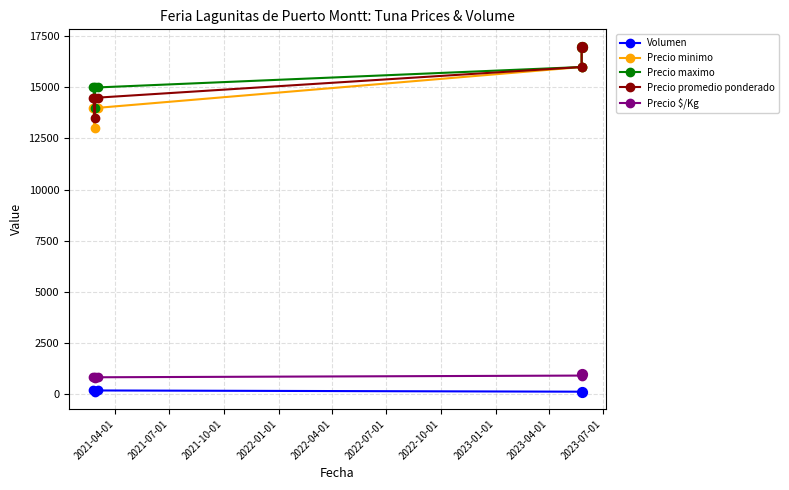

Which series contains the highest Y value?

Precio minimo